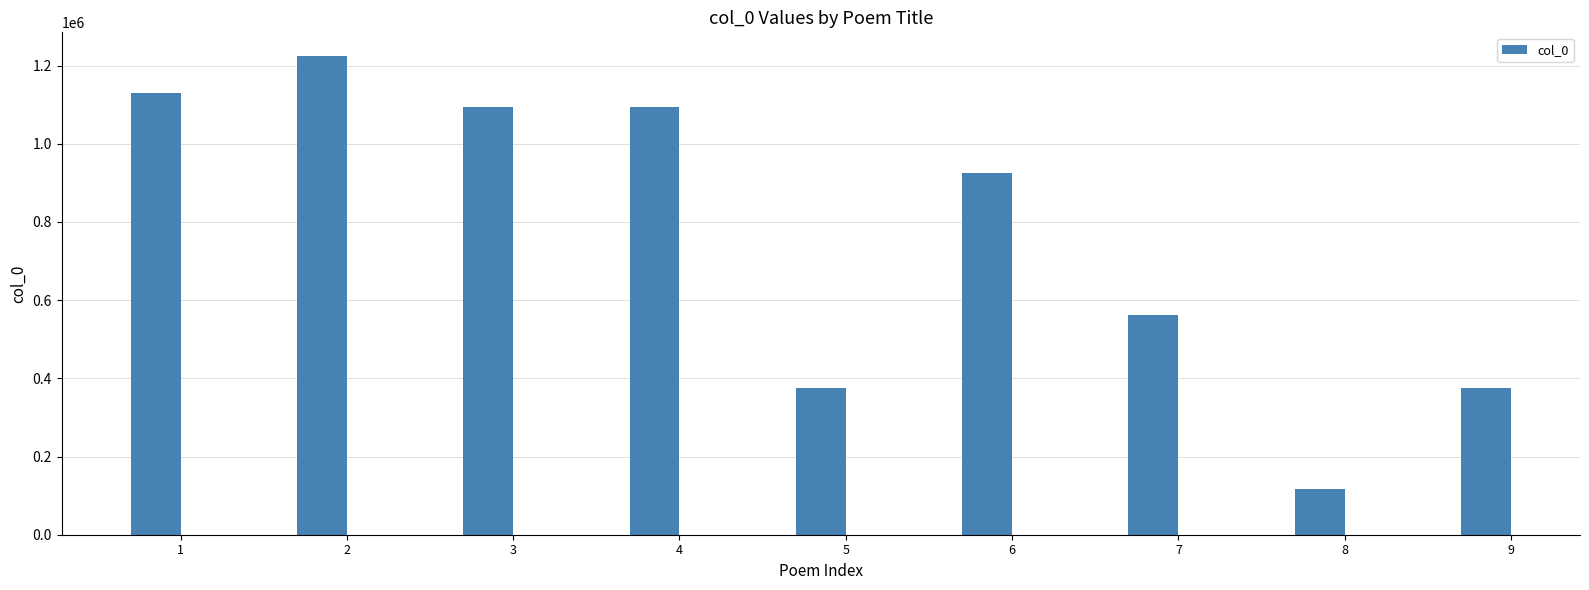

The chart shows a value of 499897 at 3. True or false?

False